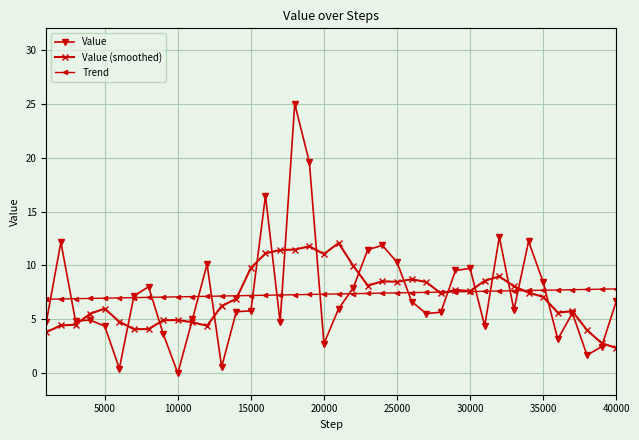

What is the value of the Value (smoothed) point at the 1st from the left?

3.8